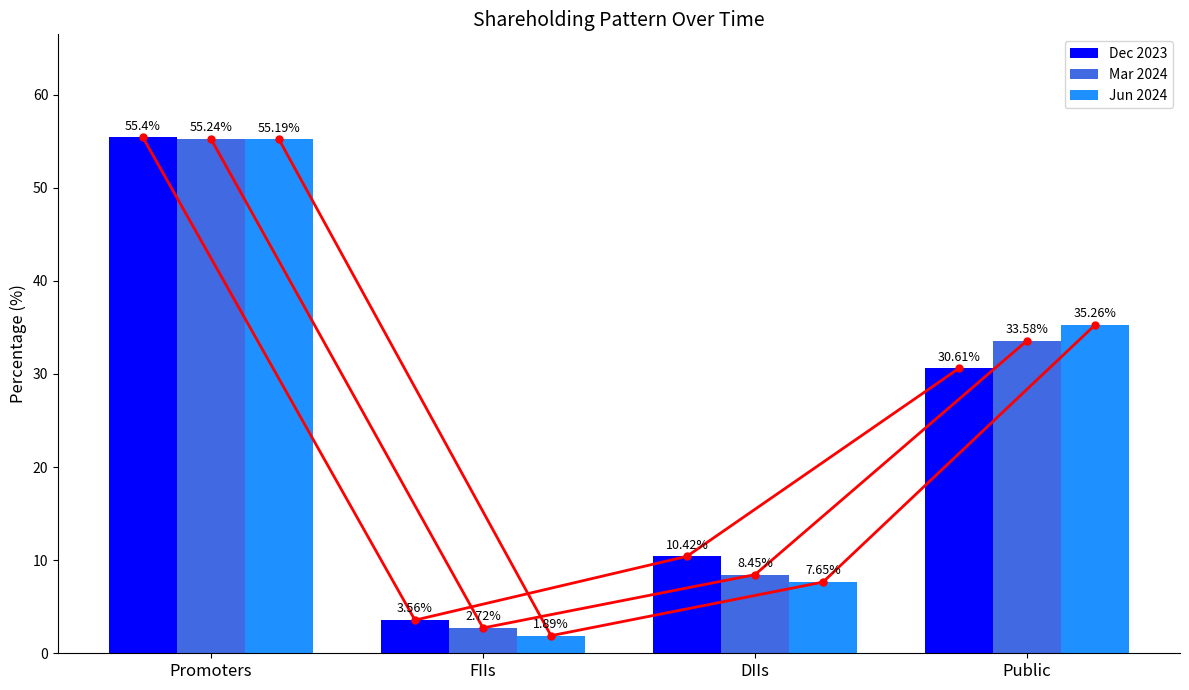

Reading left to right, transcribe all the data shown in this chart.

Dec 2023: 55.4	3.6	10.4	30.6
Mar 2024: 55.2	2.7	8.4	33.6
Jun 2024: 55.2	1.9	7.7	35.3